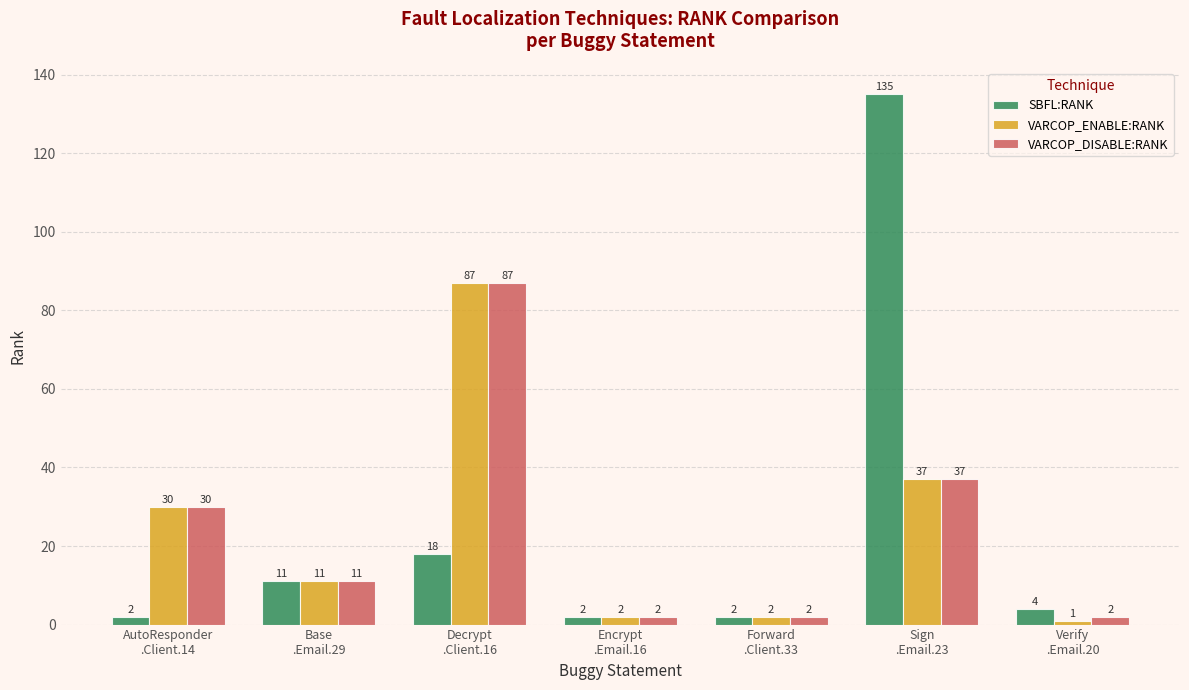

Which series has the widest spread of values?

SBFL:RANK